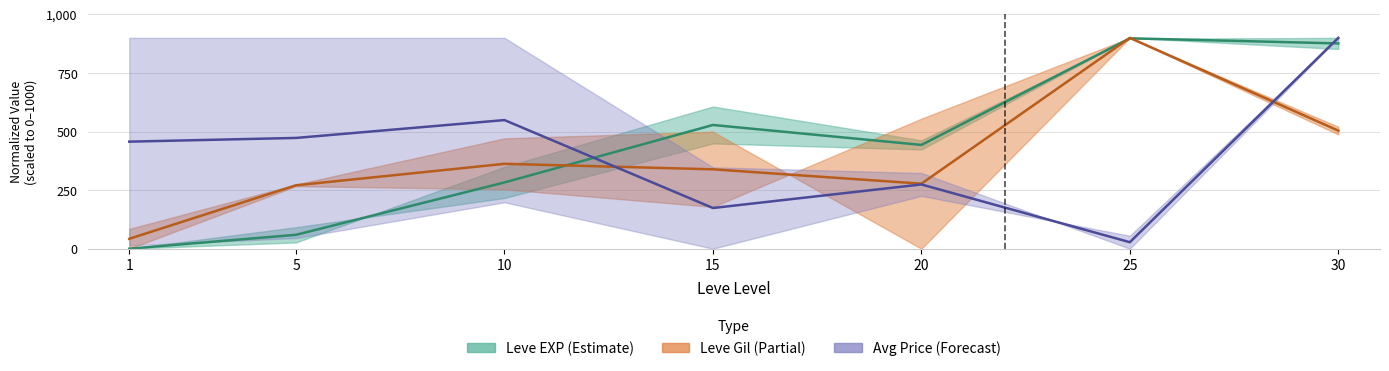

Is it true that Avg Price mid equals 27.7 at 25?

True